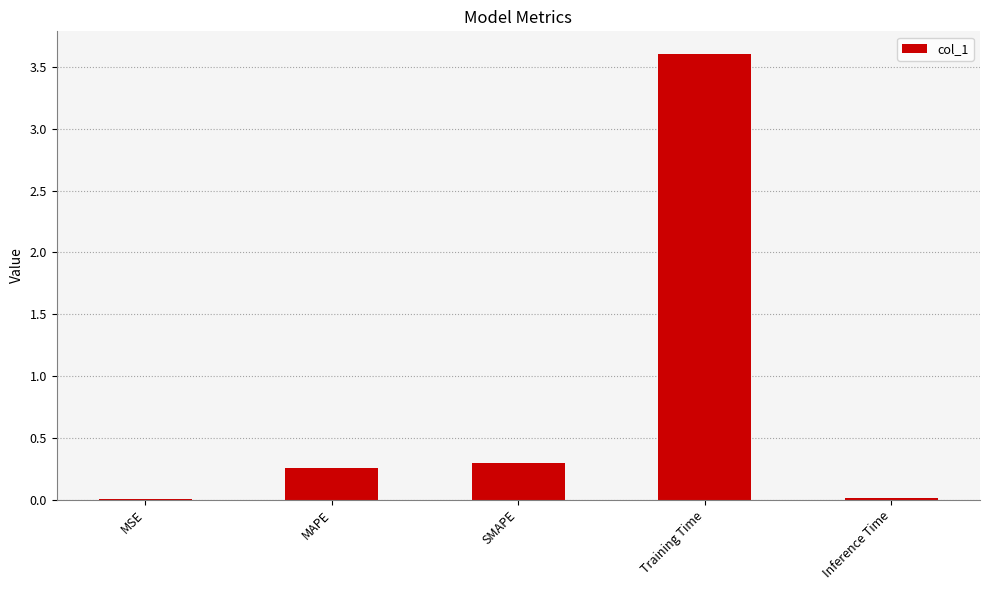

Between SMAPE and MAPE, which is larger?

SMAPE